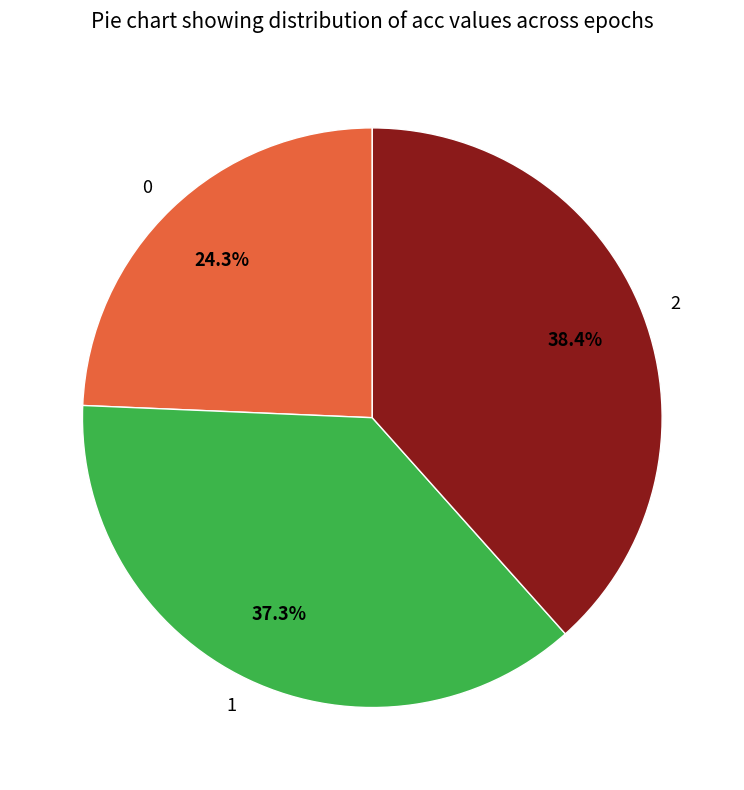

Is there any slice that represents more than half of the pie?

No